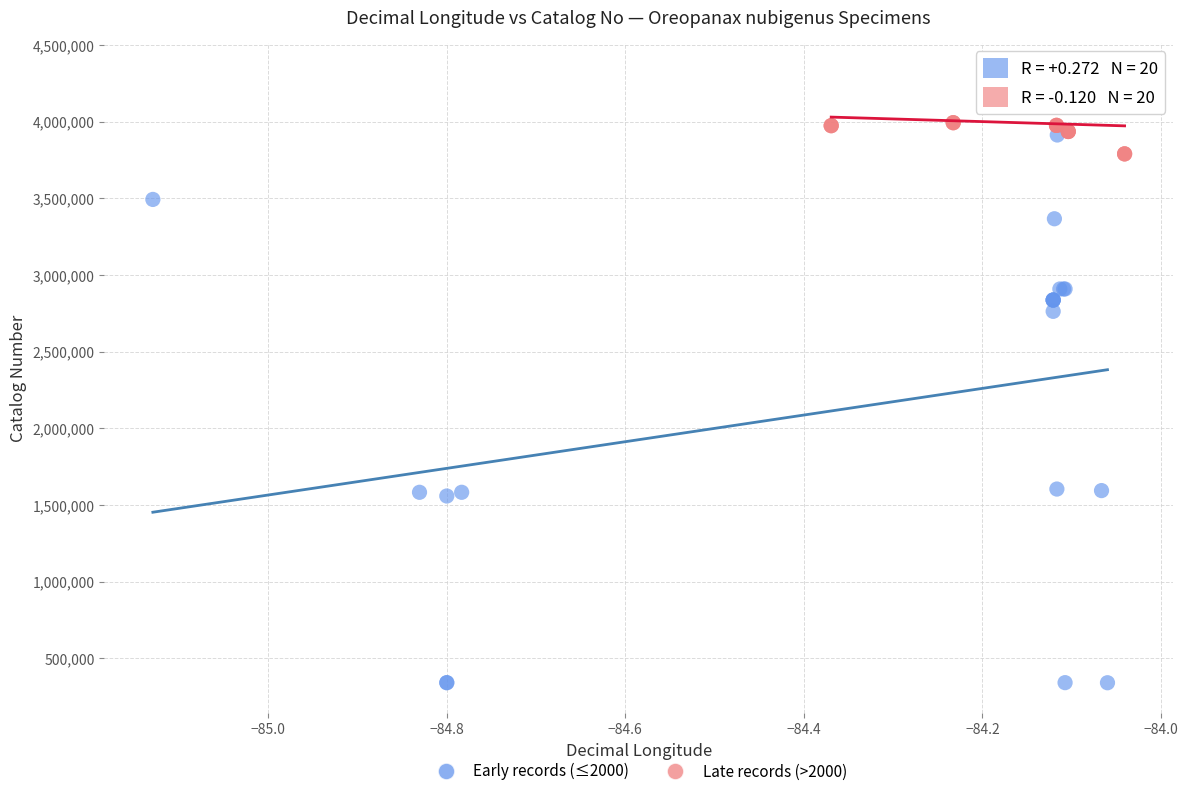

Which series reaches the minimum Y coordinate?

Early records (≤2000)